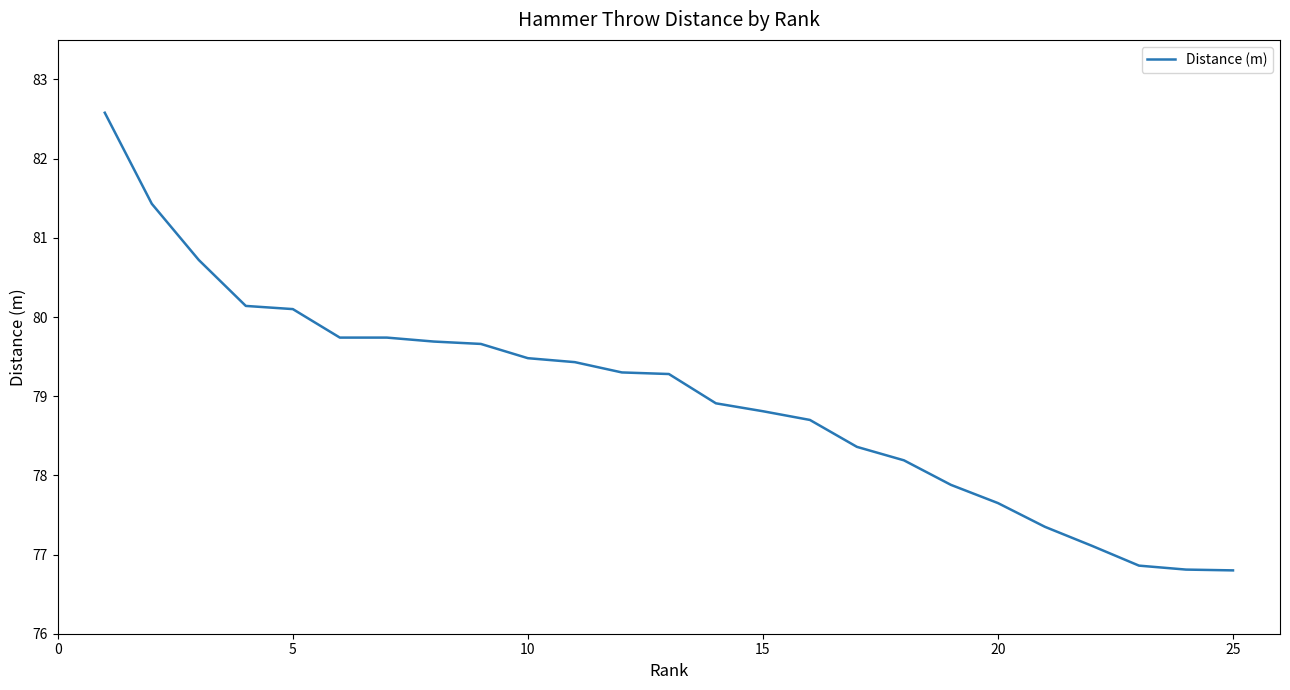

What is the difference between the maximum and minimum values?

5.8